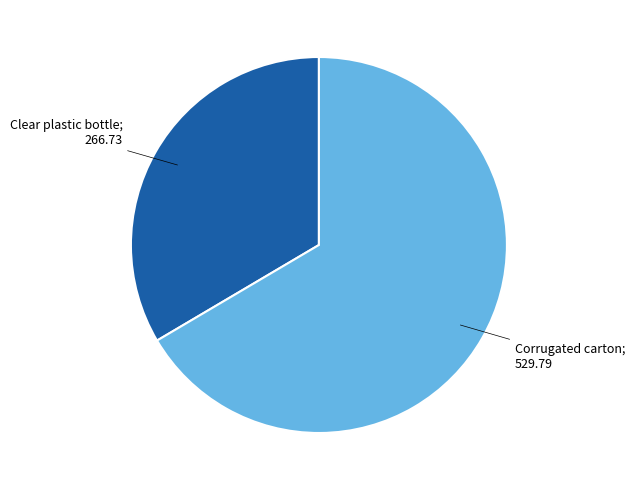

How many slices are in this pie chart?

2